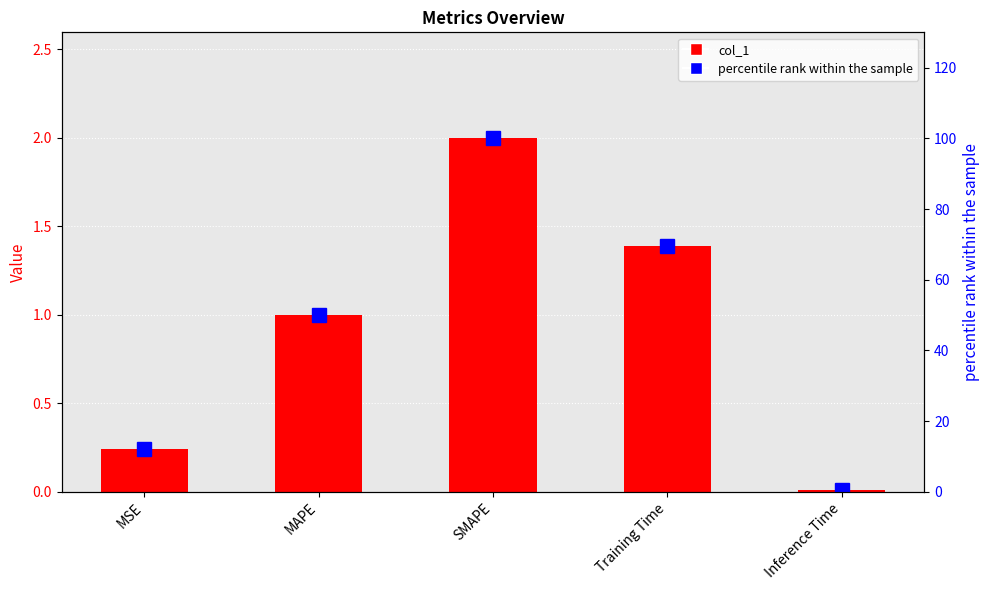

Reading left to right, extract all data points from this chart.

col_1: MSE=0.2	MAPE=1.0	SMAPE=2.0	Training Time=1.4	Inference Time=0.0
percentile rank within the sample: MSE=12.2	MAPE=50.0	SMAPE=100.0	Training Time=69.4	Inference Time=0.4